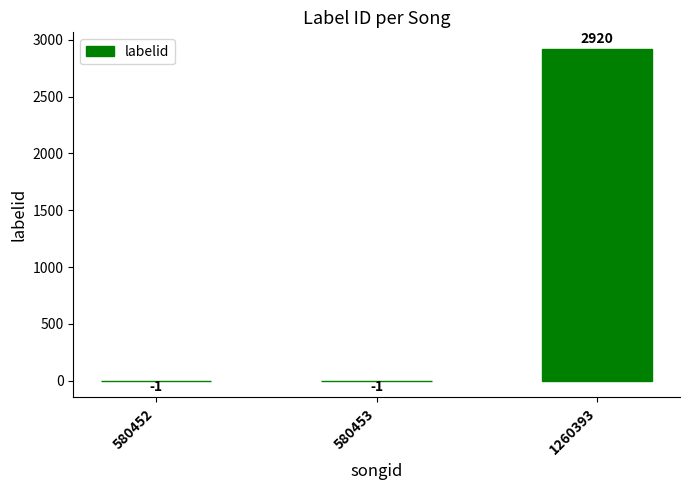

Which label corresponds to the largest value in the chart?

1260393